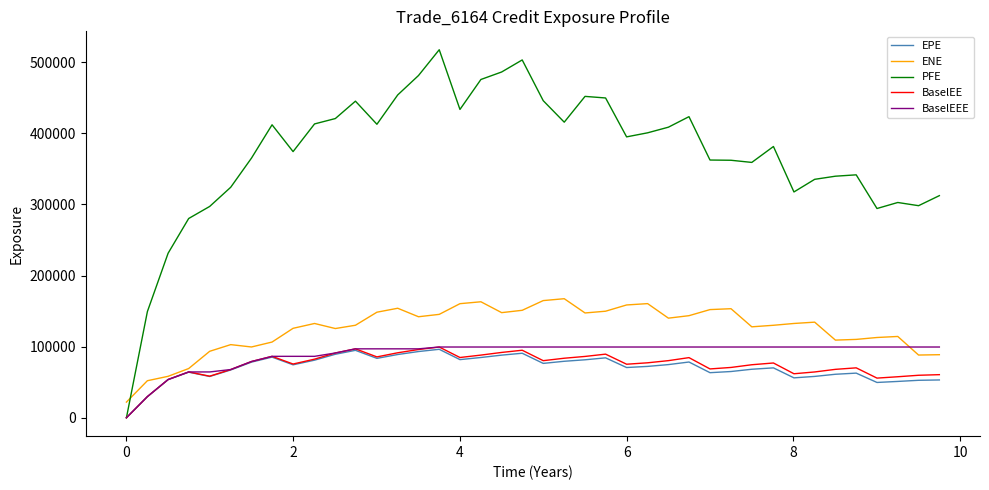

Which series has the widest spread of values?

PFE